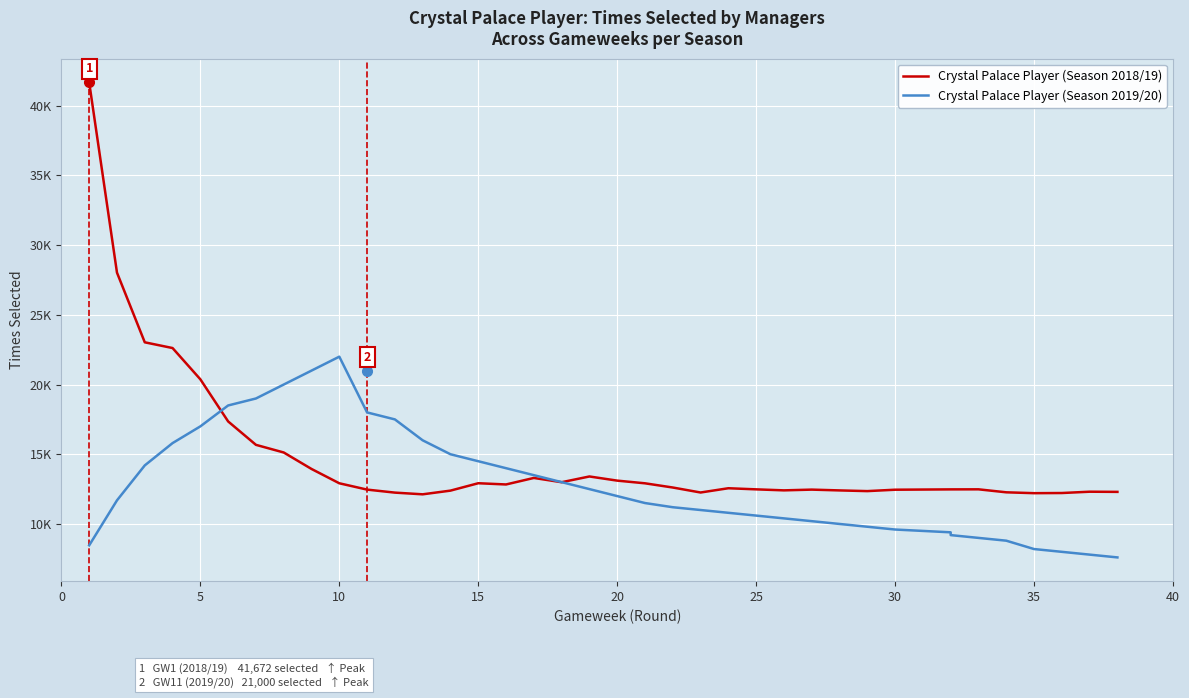

What is the sum of all Crystal Palace Player (Season 2019/20) values?

486760